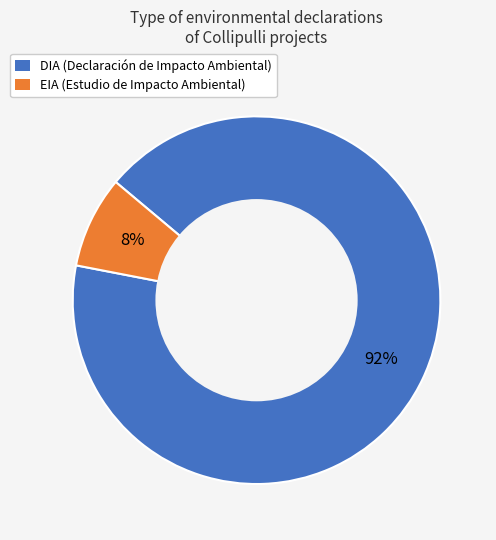

Do DIA and EIA together represent more than half of the pie?

Yes